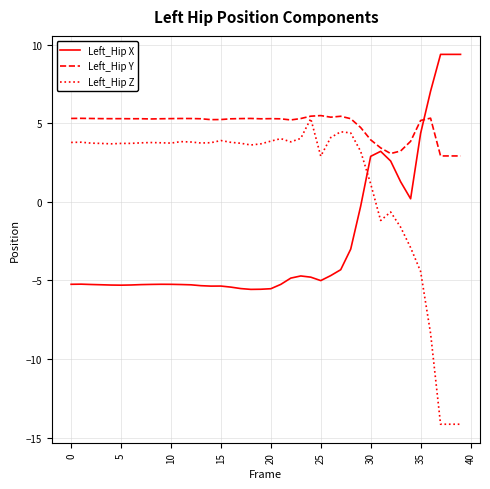

Which series has the largest total across all categories?

Left_Hip Y